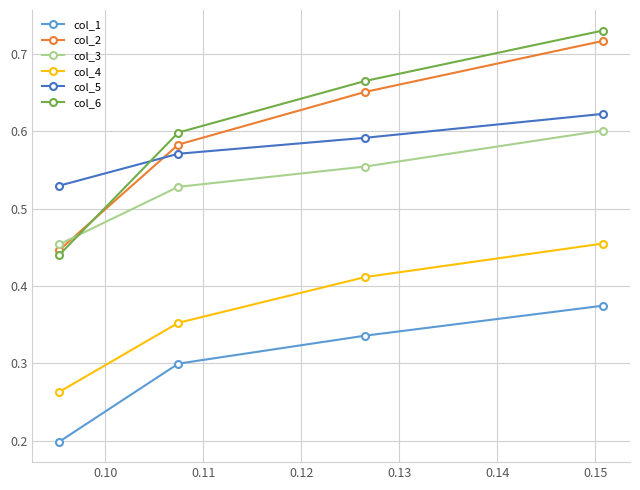

Which series has the largest range (max minus min)?

col_6